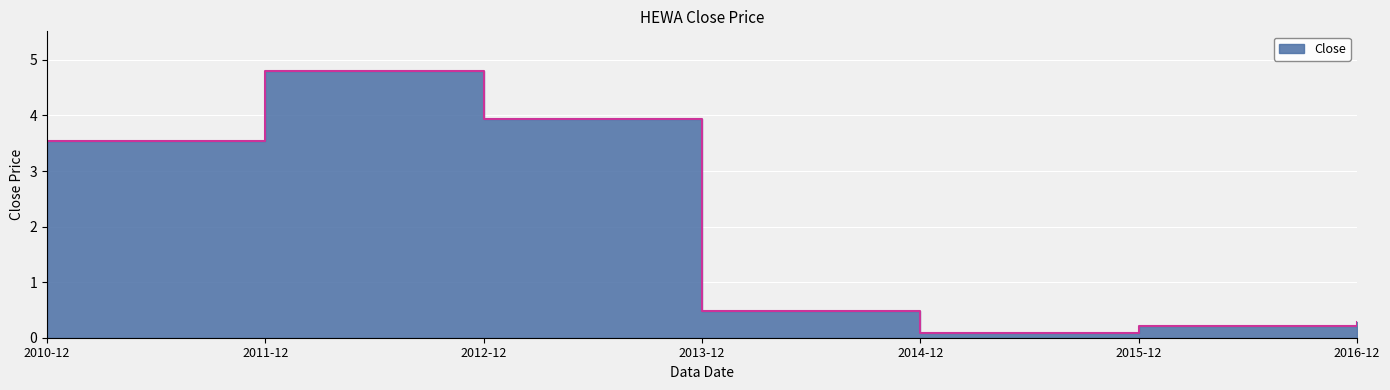

How many lines are shown in the chart?

1